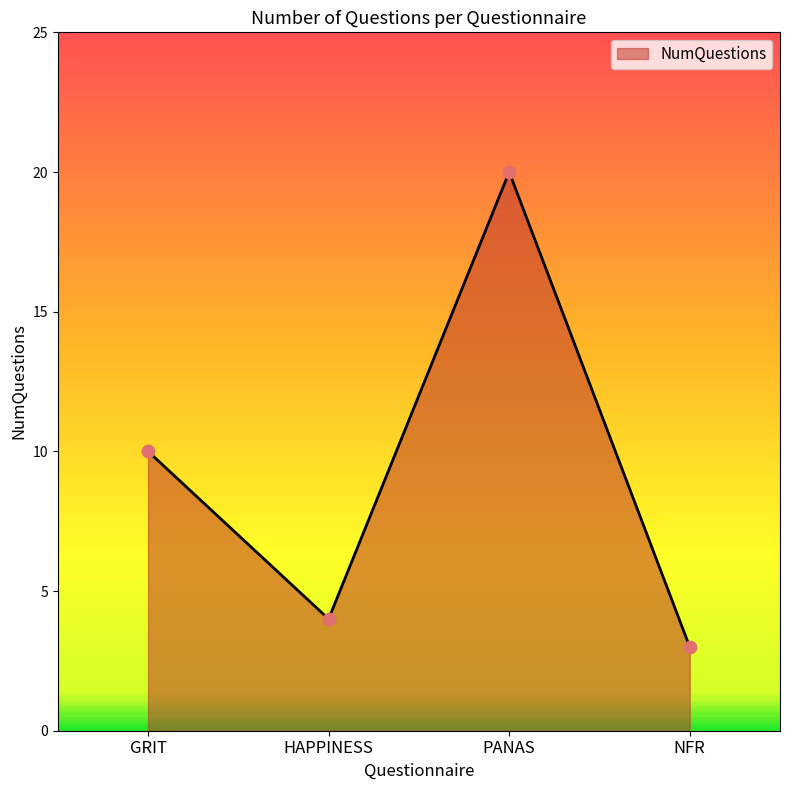

Approximately how many times larger is the value at PANAS compared to GRIT?

2.0